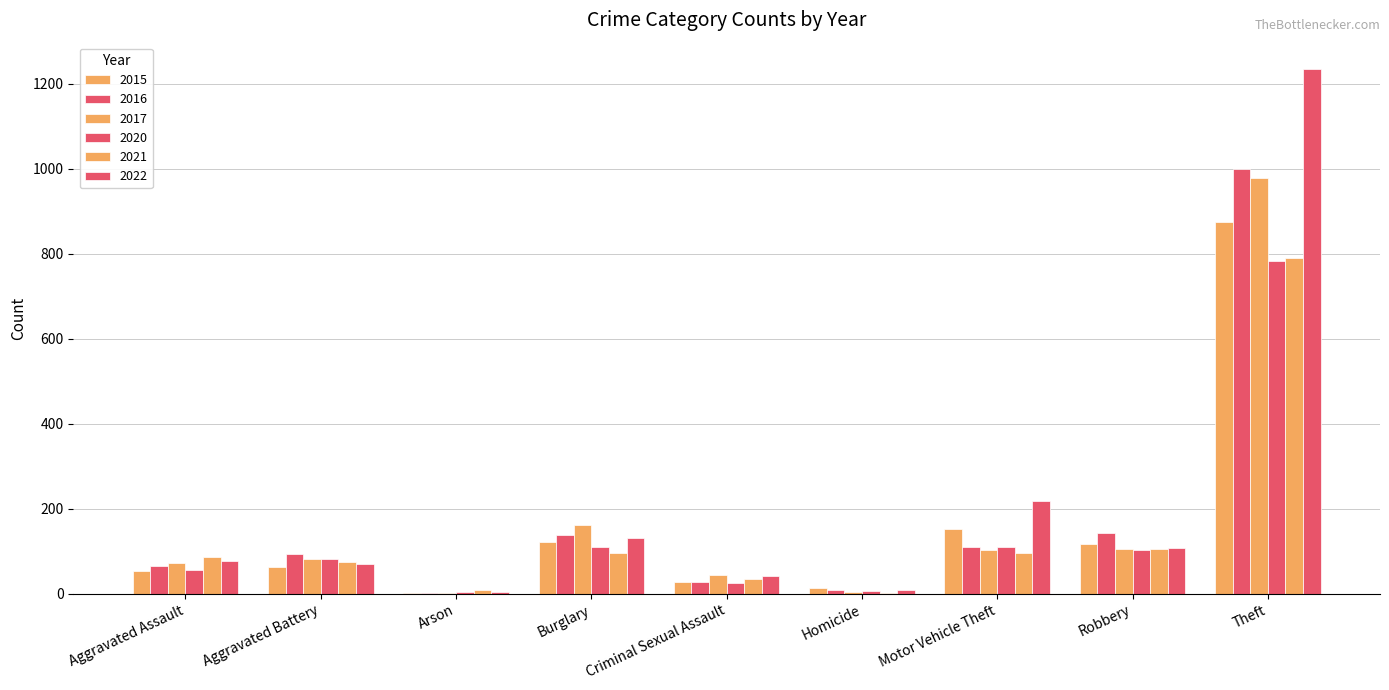

Rank the series by their maximum value, from lowest to highest.

2020, 2021, 2015, 2017, 2016, 2022